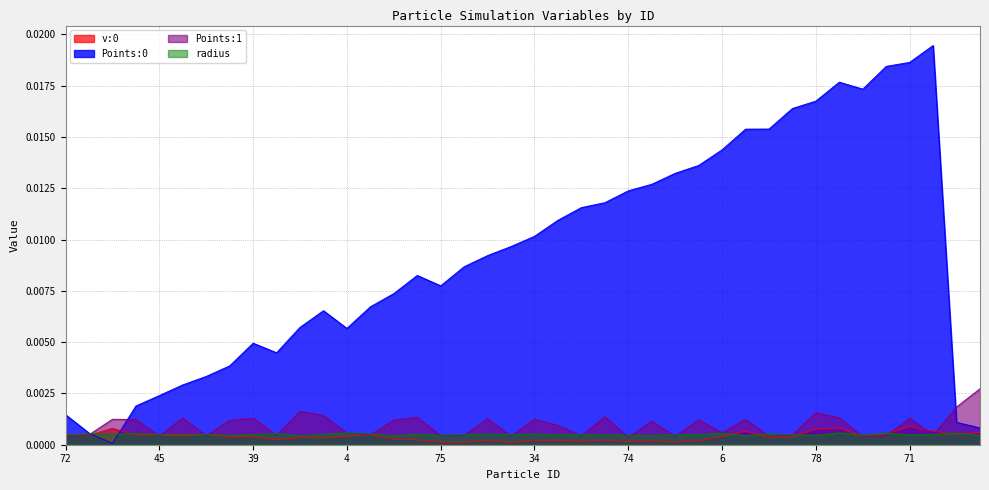

At which label does v:0 reach its peak?

71